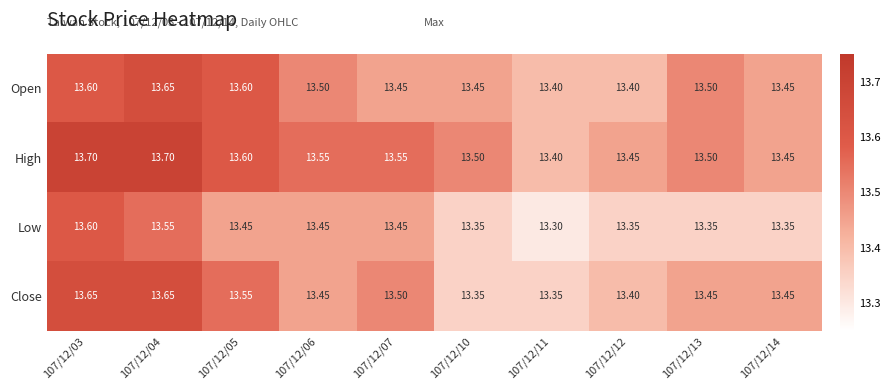

Which series has the largest total across all categories?

High